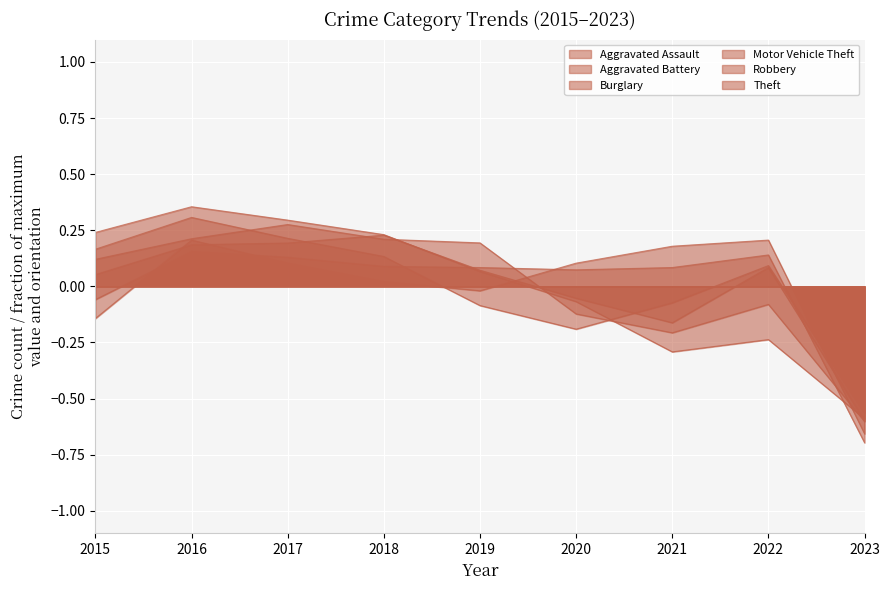

Where do Aggravated Assault and Robbery first cross each other?

2018 and 2019